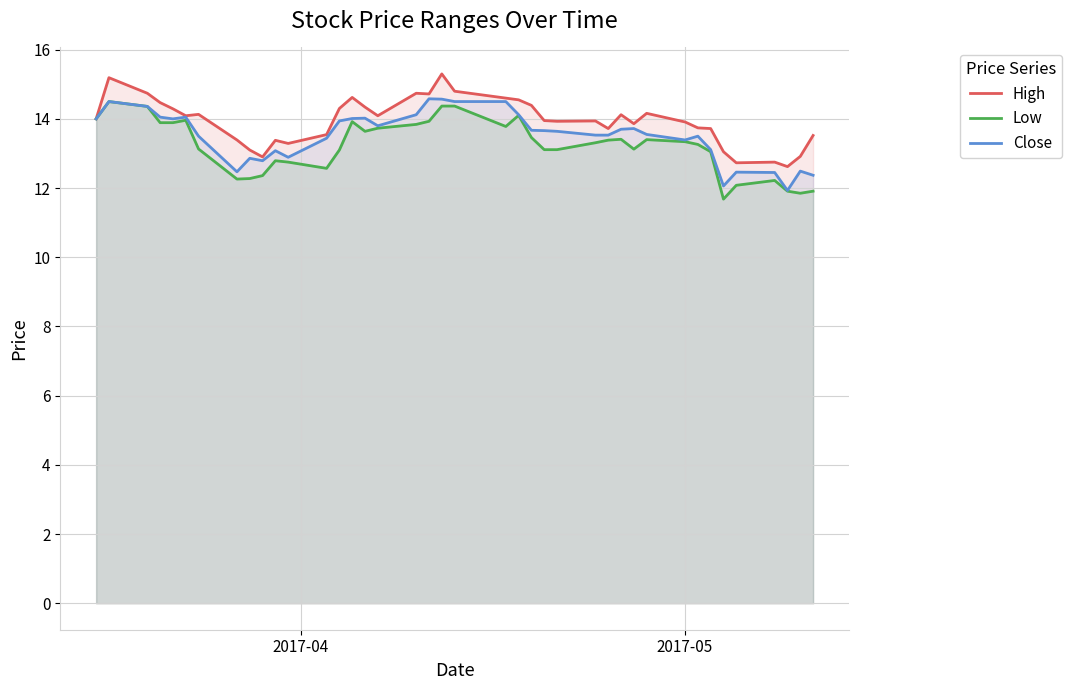

True or false: High and Low cross at least once.

False